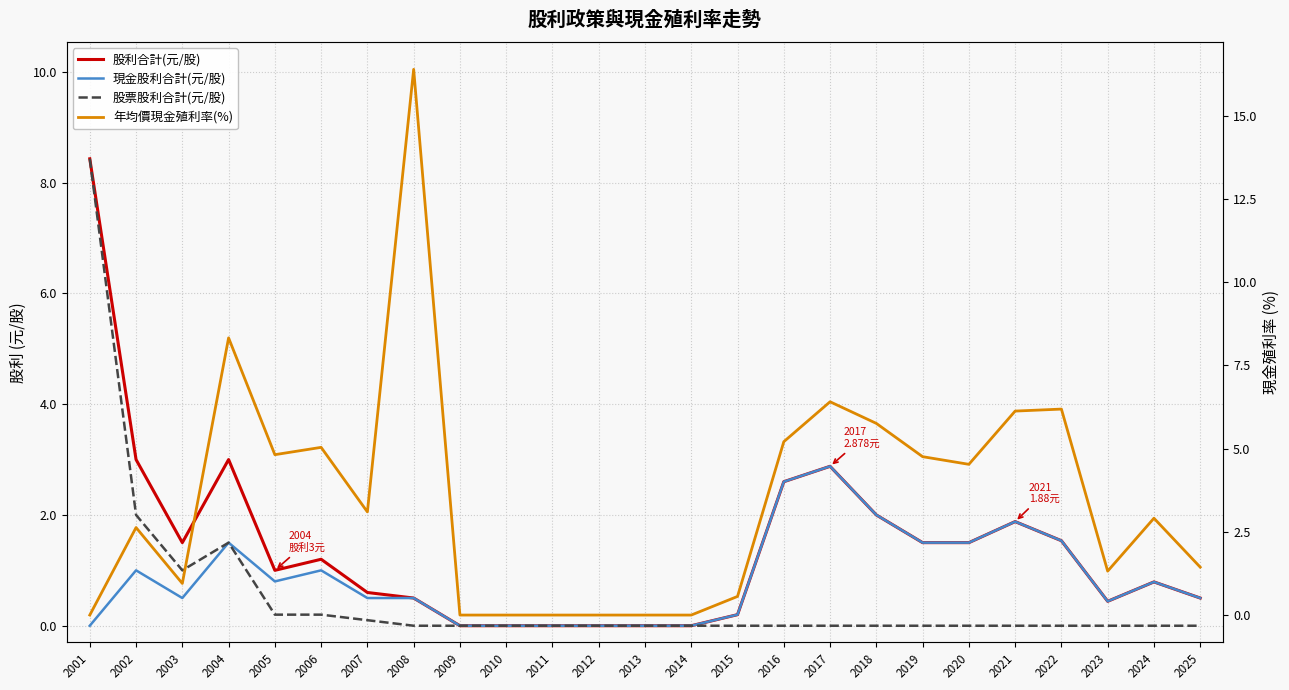

Rank the series by their maximum value, from lowest to highest.

現金股利合計(元/股), 股利合計(元/股), 股票股利合計(元/股), 年均價現金殖利率(%)